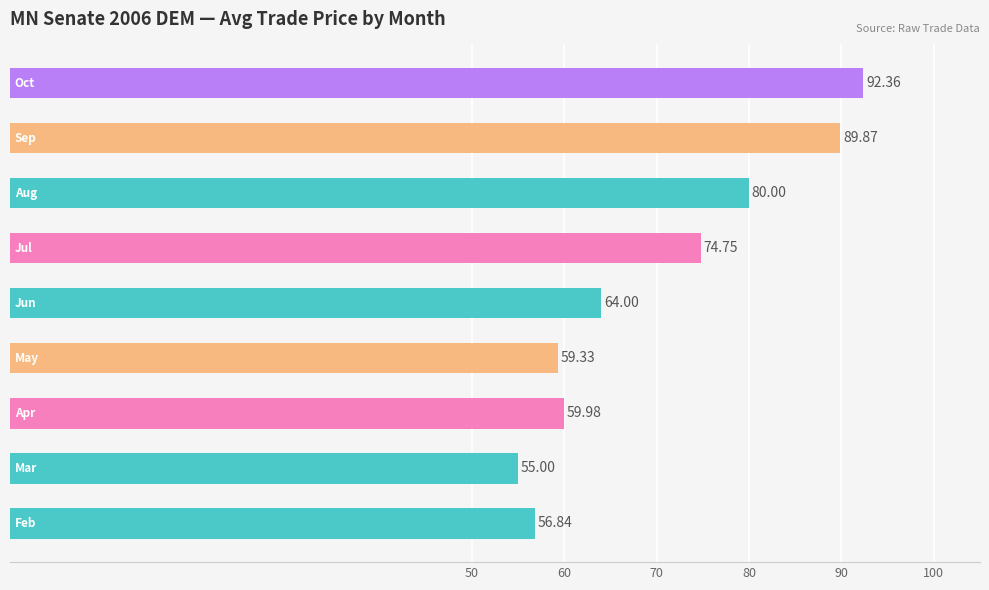

What is the minimum value shown in the chart?

55.0